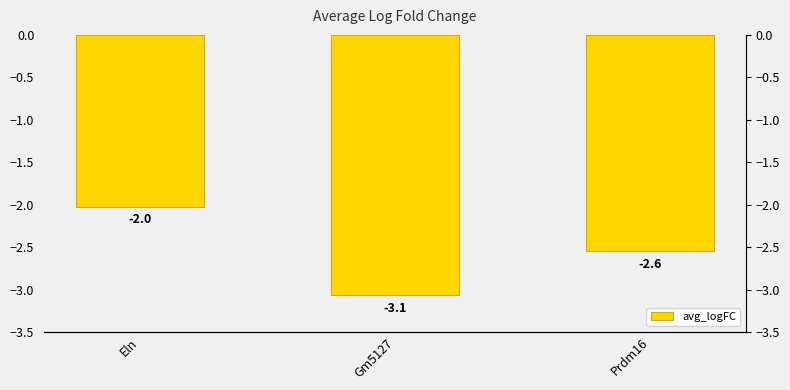

How many bars are there in total?

3